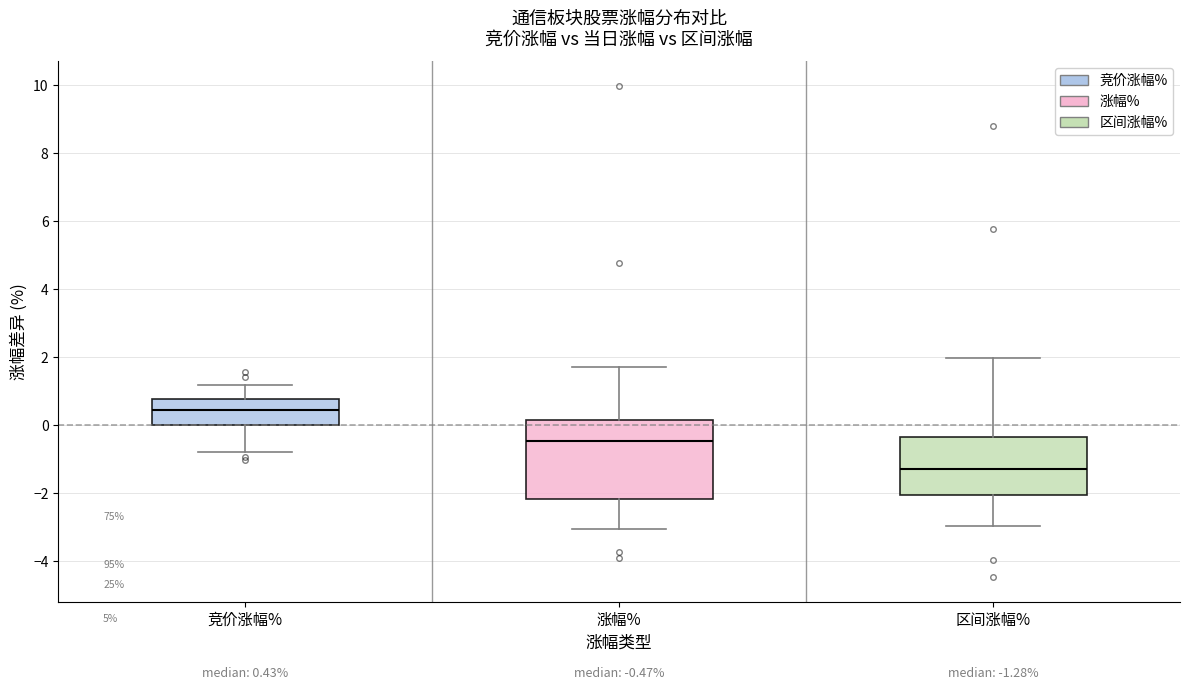

Which box is the tallest, from its lower edge to its upper edge?

涨幅%